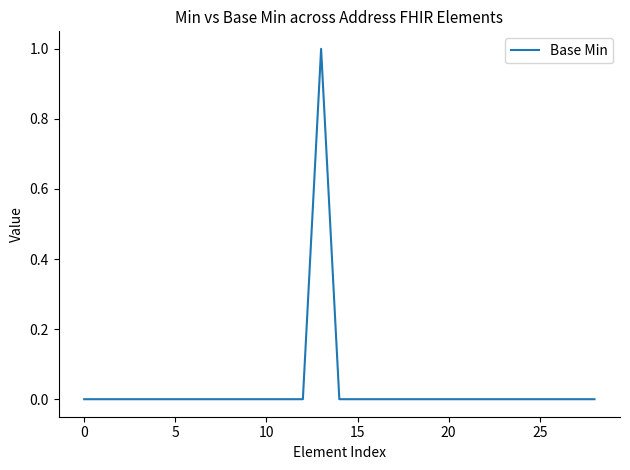

Count the values in the range 0 to 1.

29